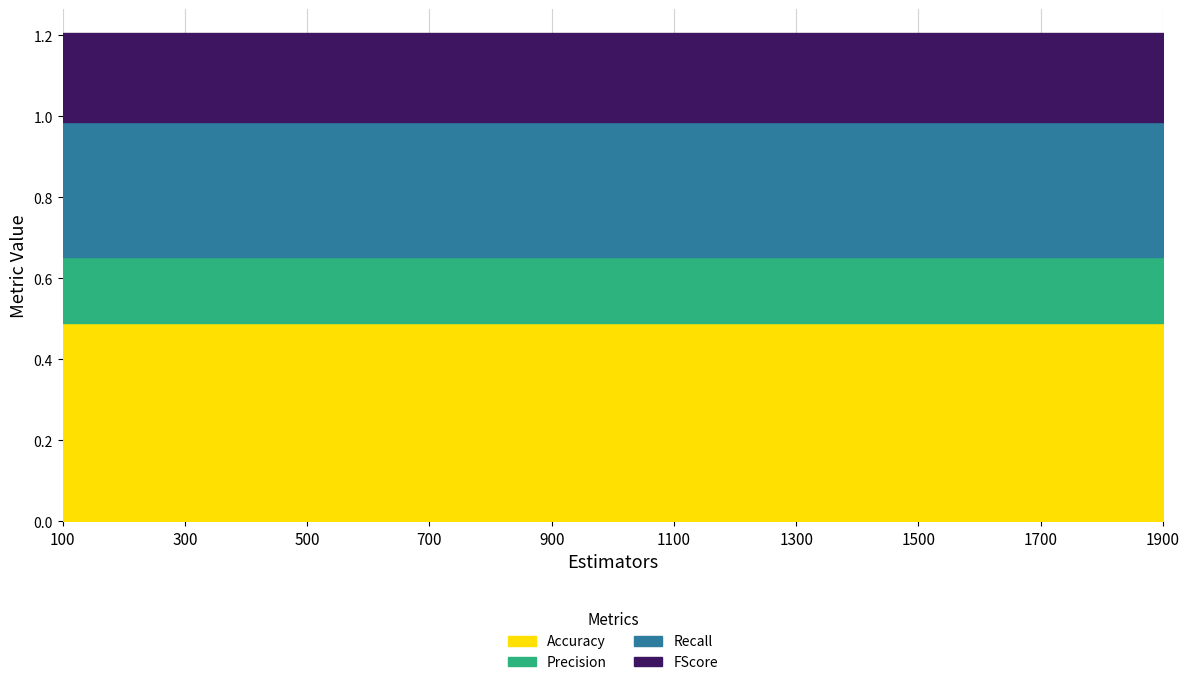

Which has a higher value, 1200 or 1300?

1200